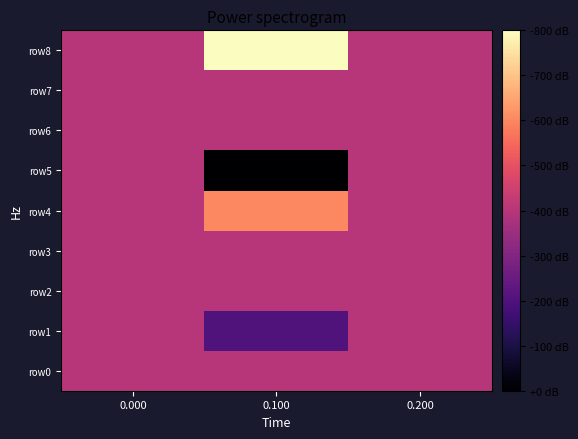

Between 0.000 and 0.100, which series saw the biggest shift?

row5